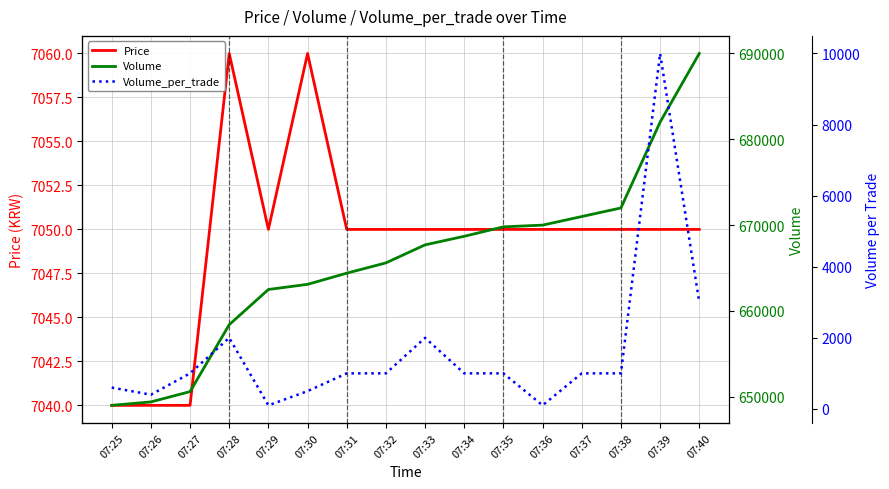

How many data points does each series have?

16